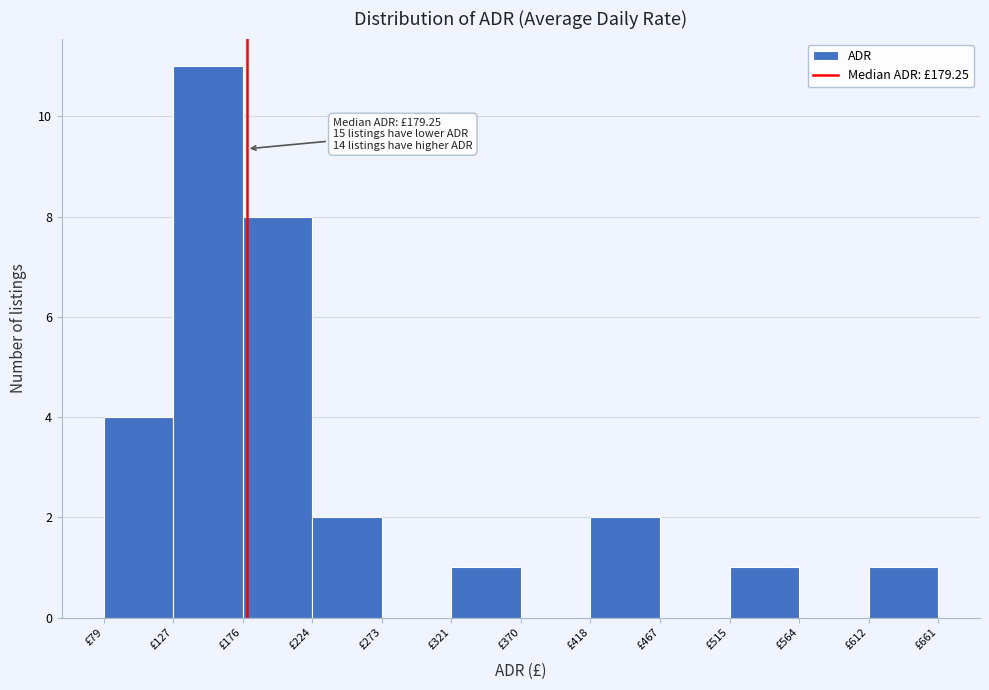

Over which range of the x-axis is the bar tallest?

130 to 175